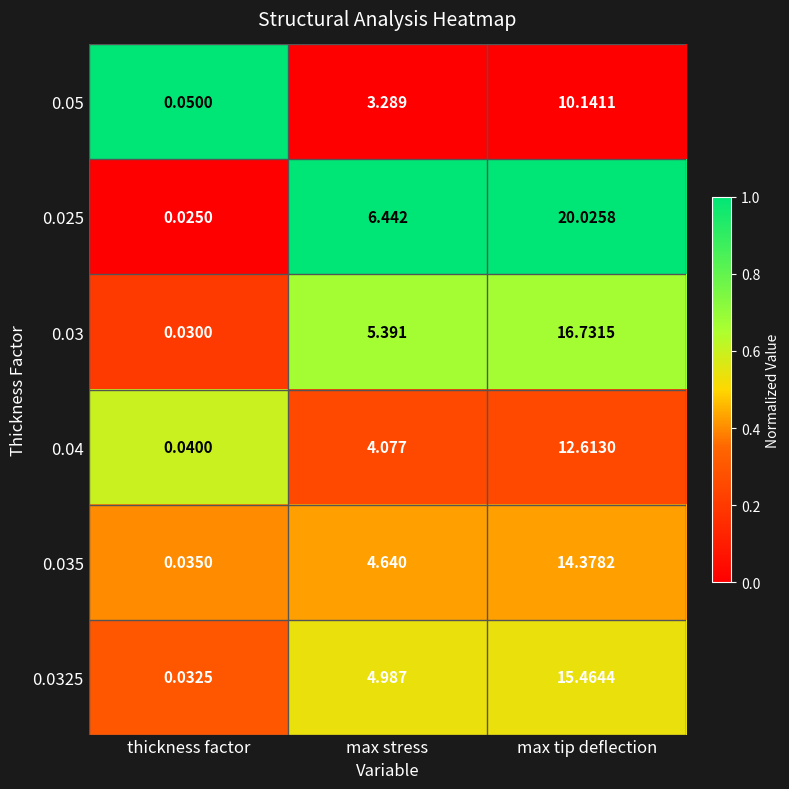

Between thickness factor and max tip deflection, which series saw the biggest shift?

0.025